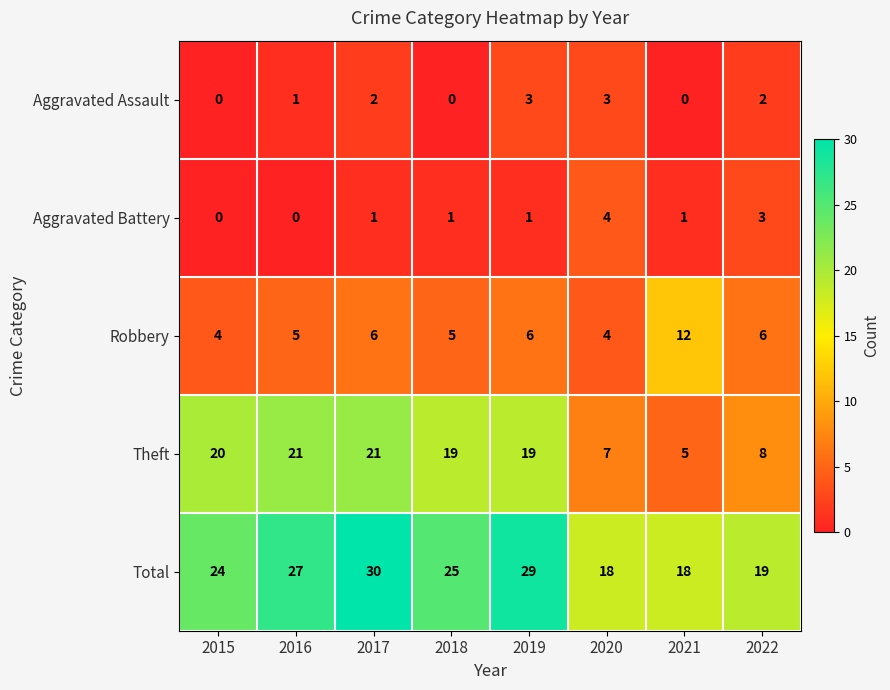

What is the spread (max minus min) of values at 2021?

18